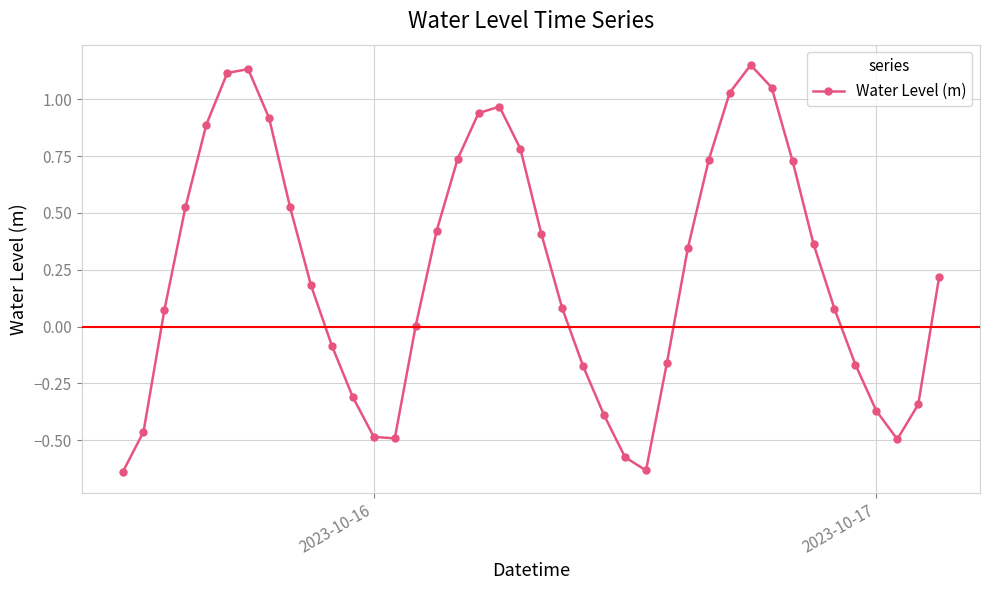

True or false: the data has more than 0 interior local peaks.

True